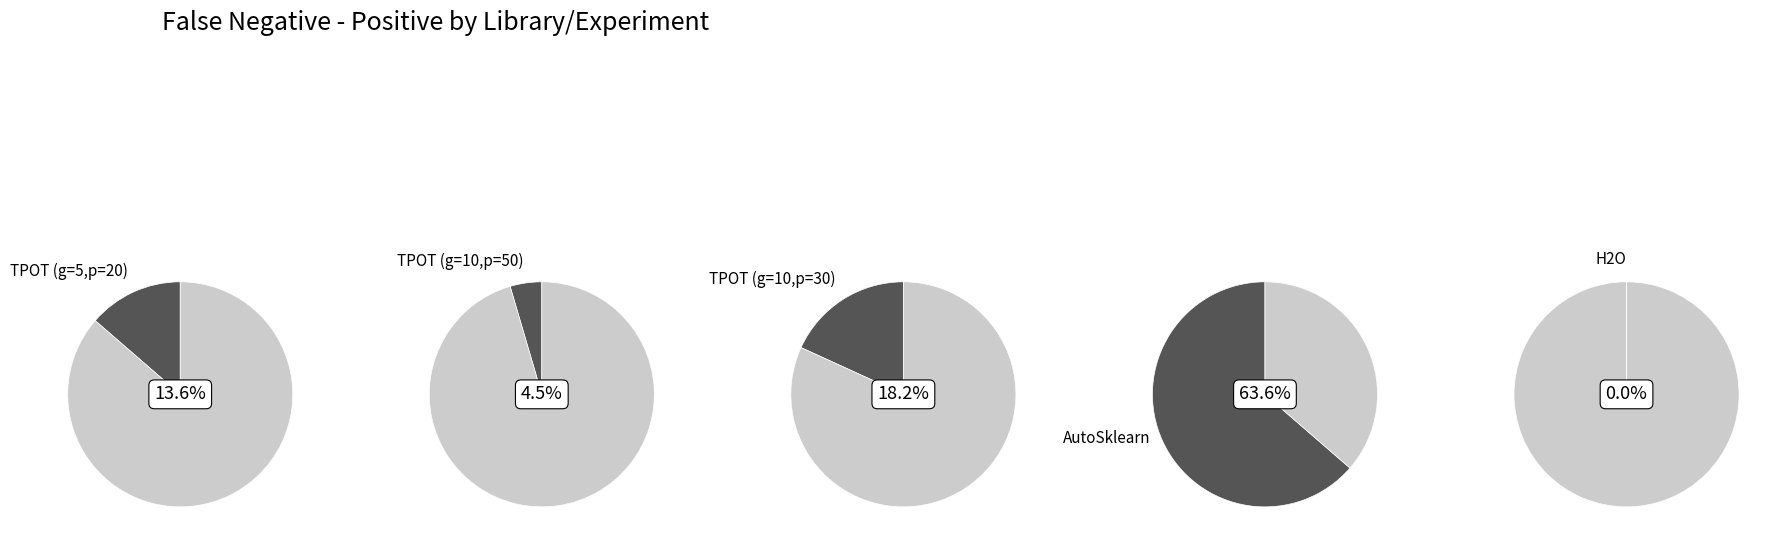

To the nearest percent, what is the difference between the largest and smallest slice percentages?

64%